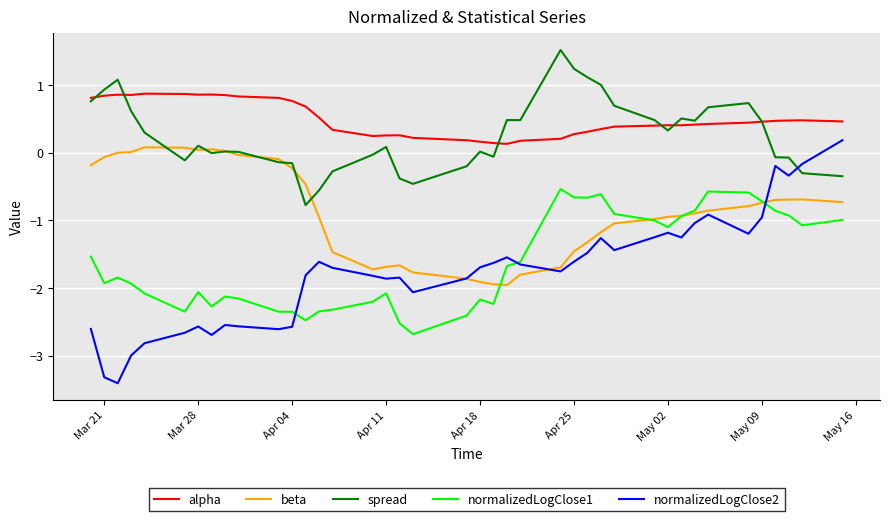

Which series has the largest total across all categories?

alpha